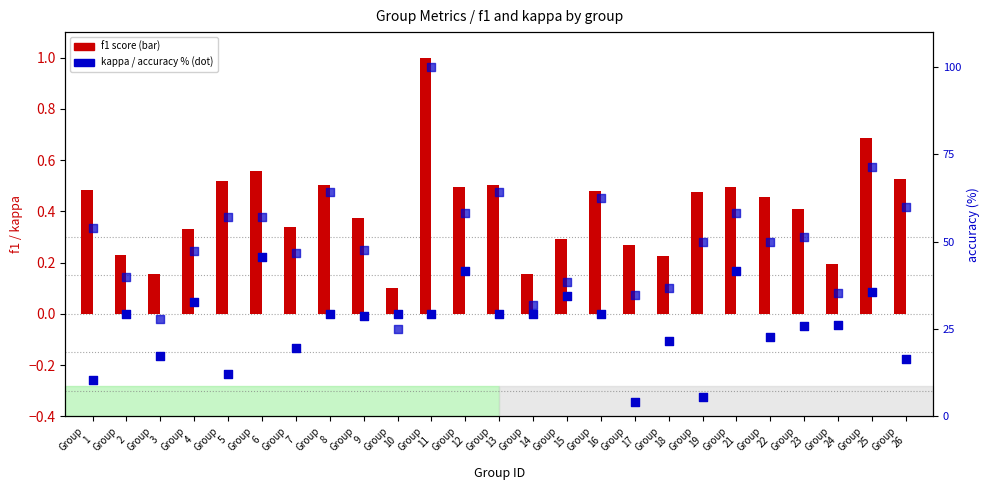

Which series has the largest total across all categories?

accuracy (%)